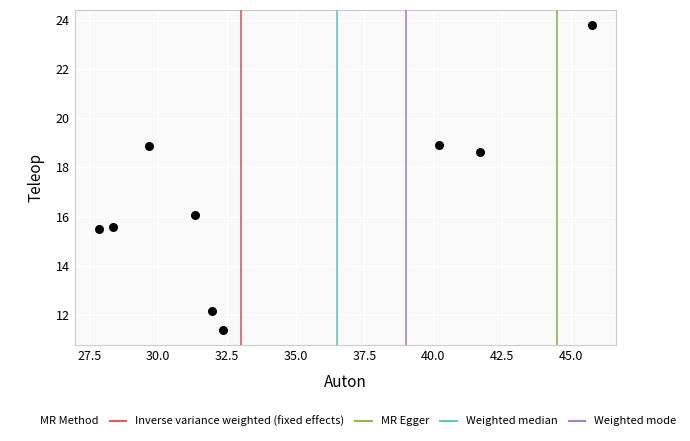

What is the range of X values (max minus min)?

17.9